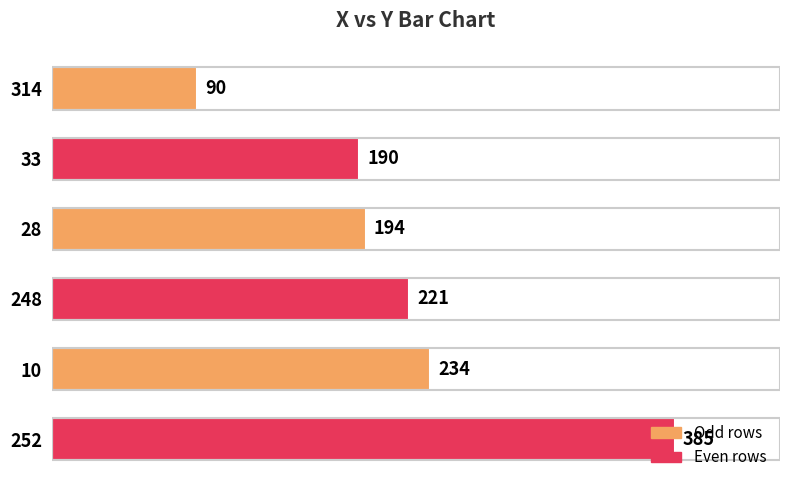

How many distinct data groups are displayed?

1